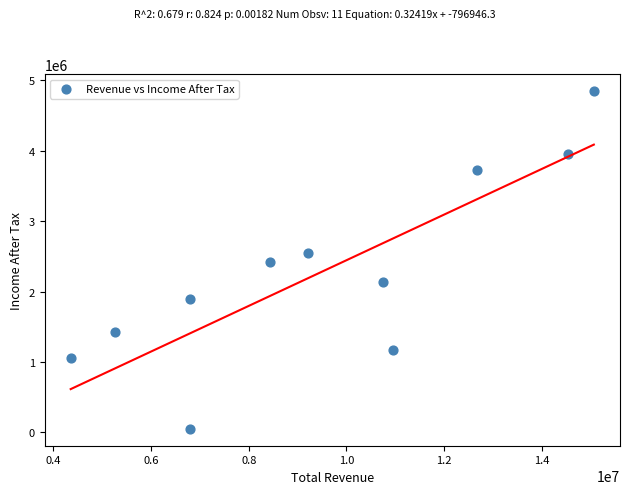

What is the range of X values (max minus min)?

10710400